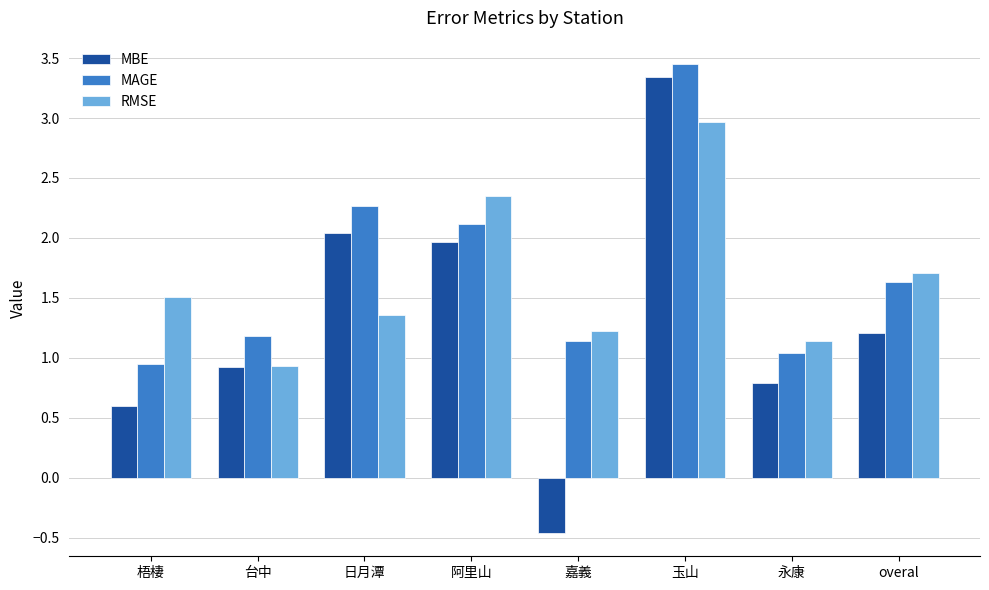

Which series has the widest spread of values?

MBE